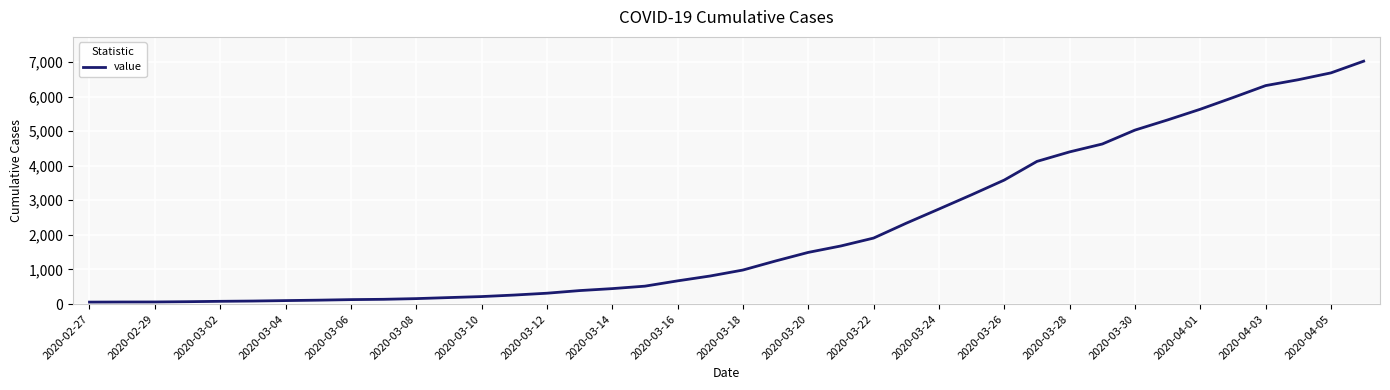

What is the difference between the maximum and minimum values?

6964